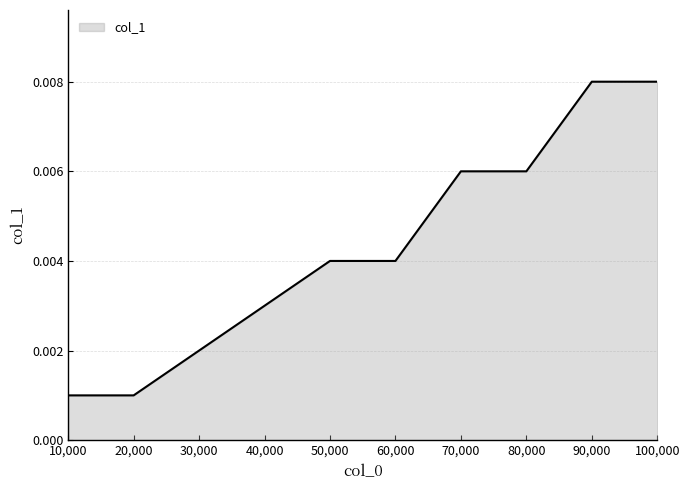

Count the number of categories in the chart.

10